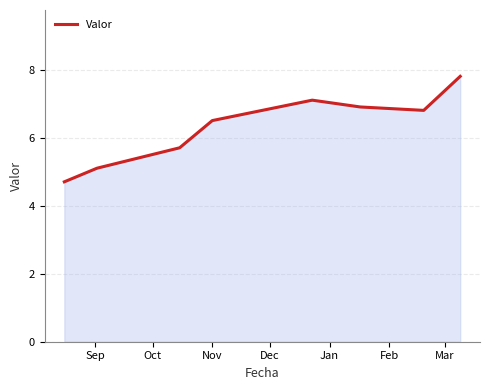

What is the minimum value shown in the chart?

4.7